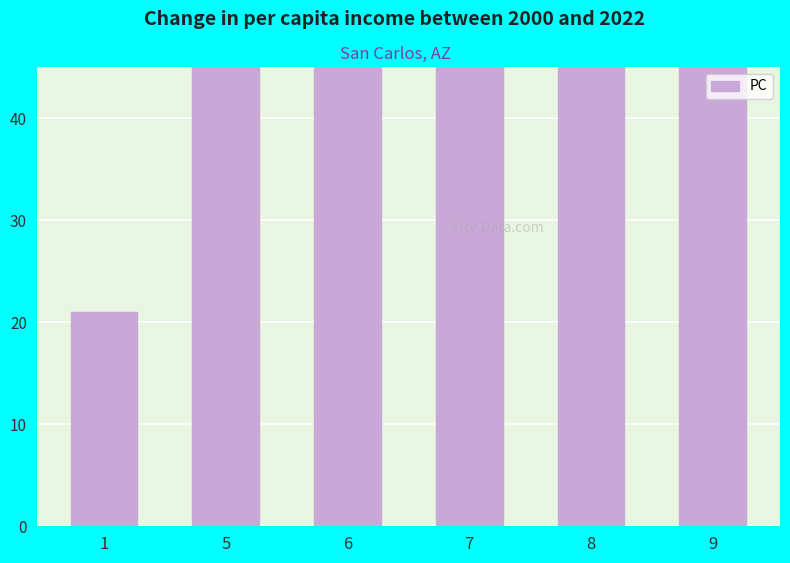

What is the value of the 3rd bar from the left?

54